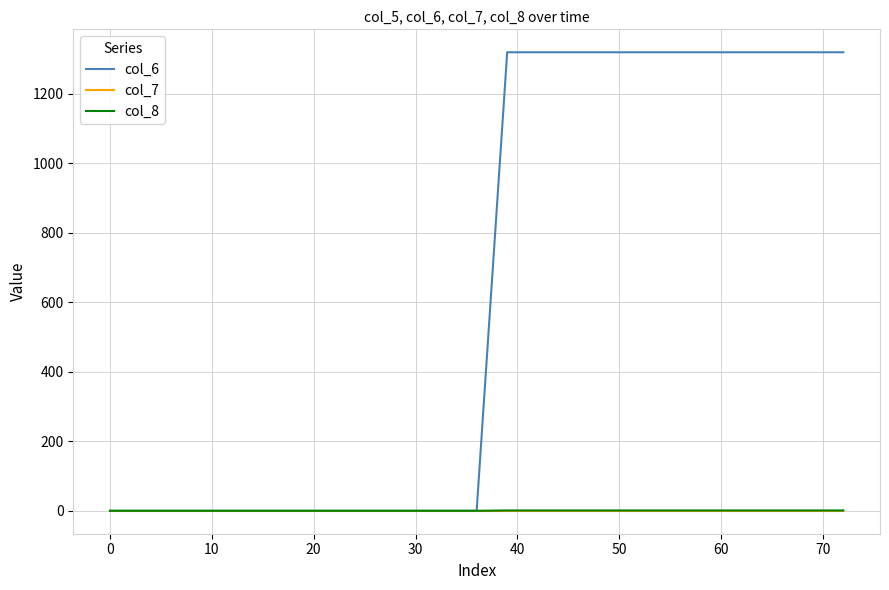

Count the col_8 values in the range 0 to 1.

25